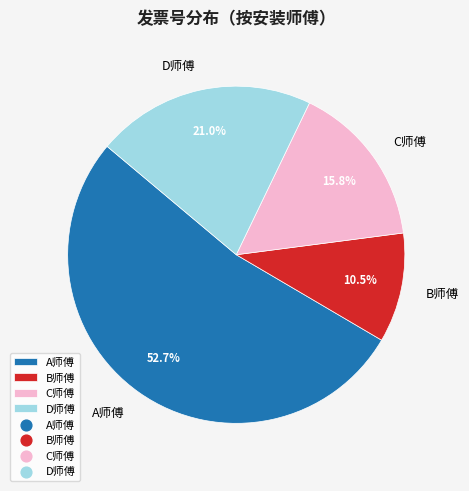

Which slice is the largest?

A师傅